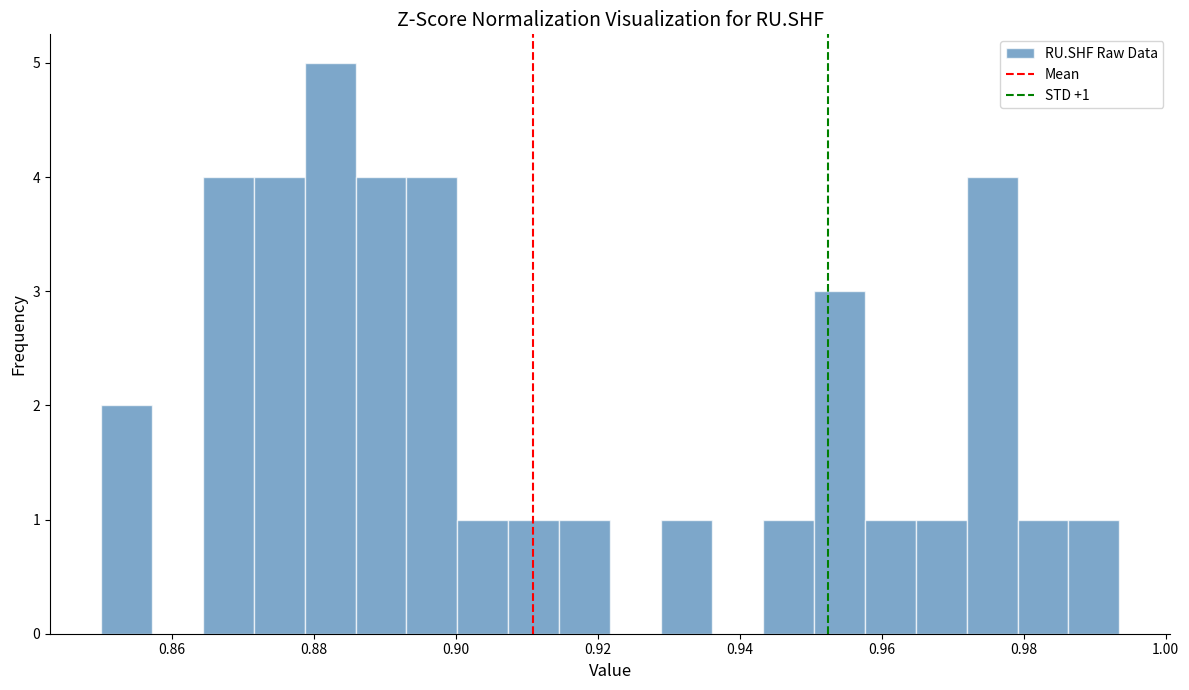

Read against the x-axis, roughly where is the centre of the tallest bar?

0.882